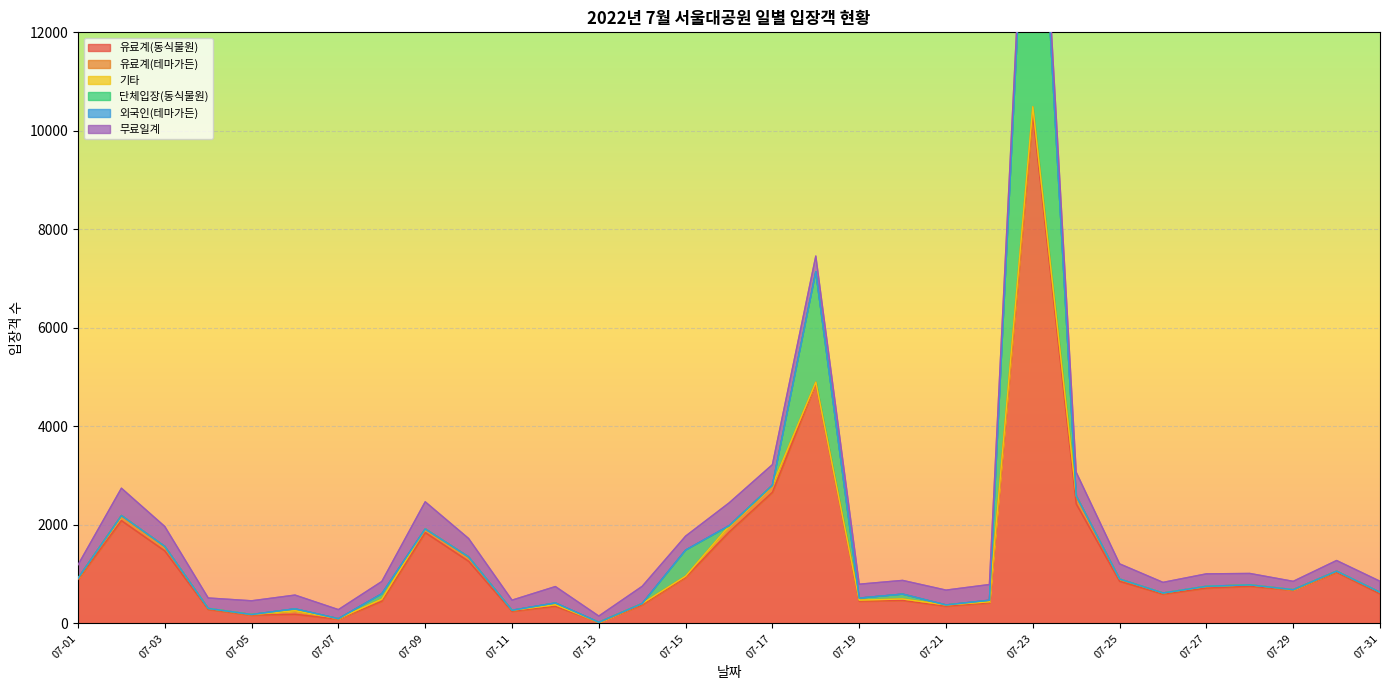

True or false: 유료계(테마가든) and 무료일계 cross at least once.

False